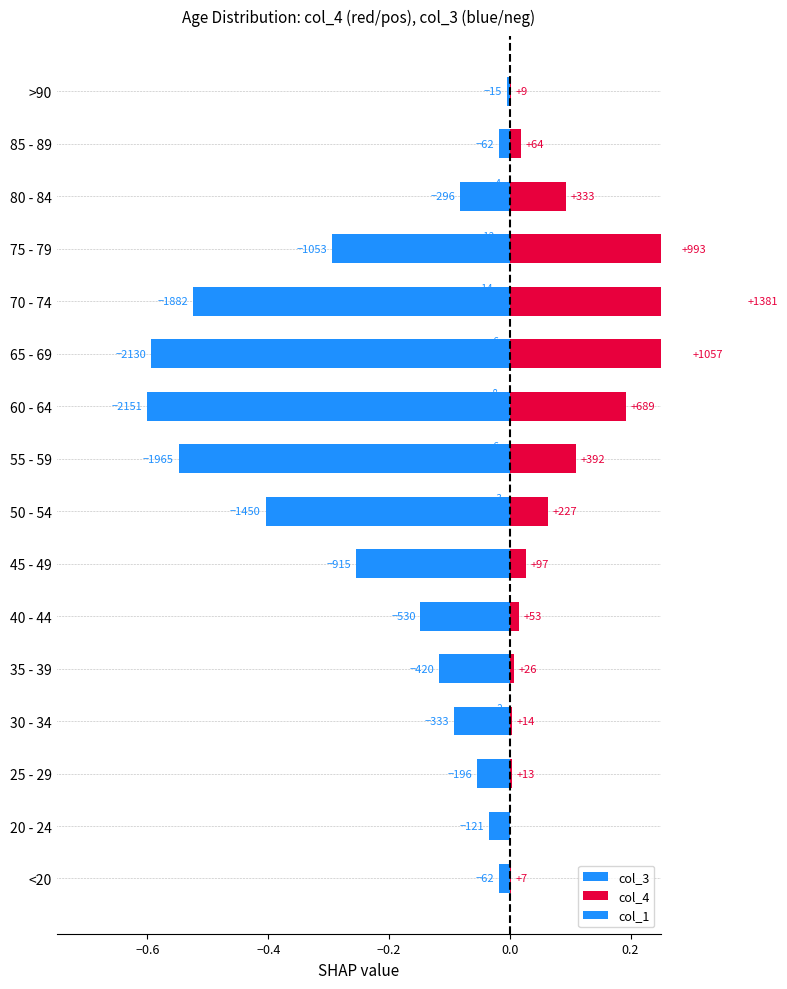

What position from the right is 55 - 59?

8